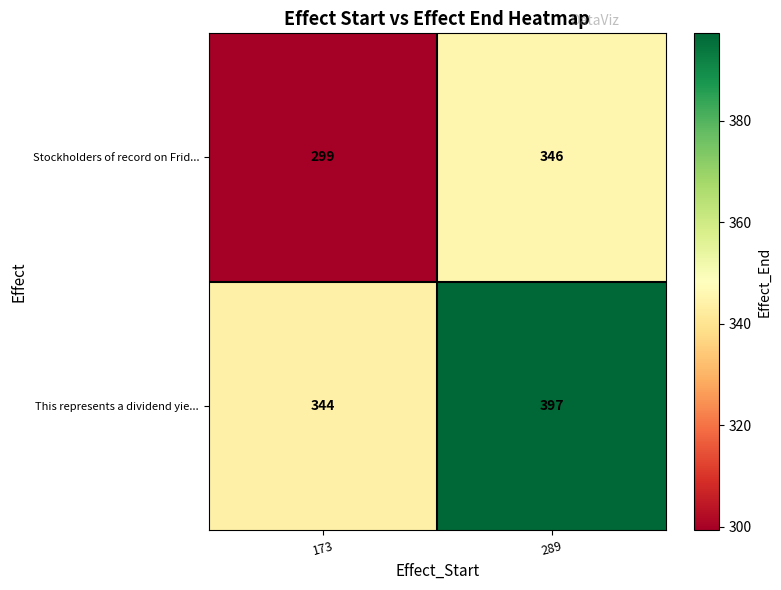

The value of Stockholders of record on Frid... at 289 is 185. True or false?

False